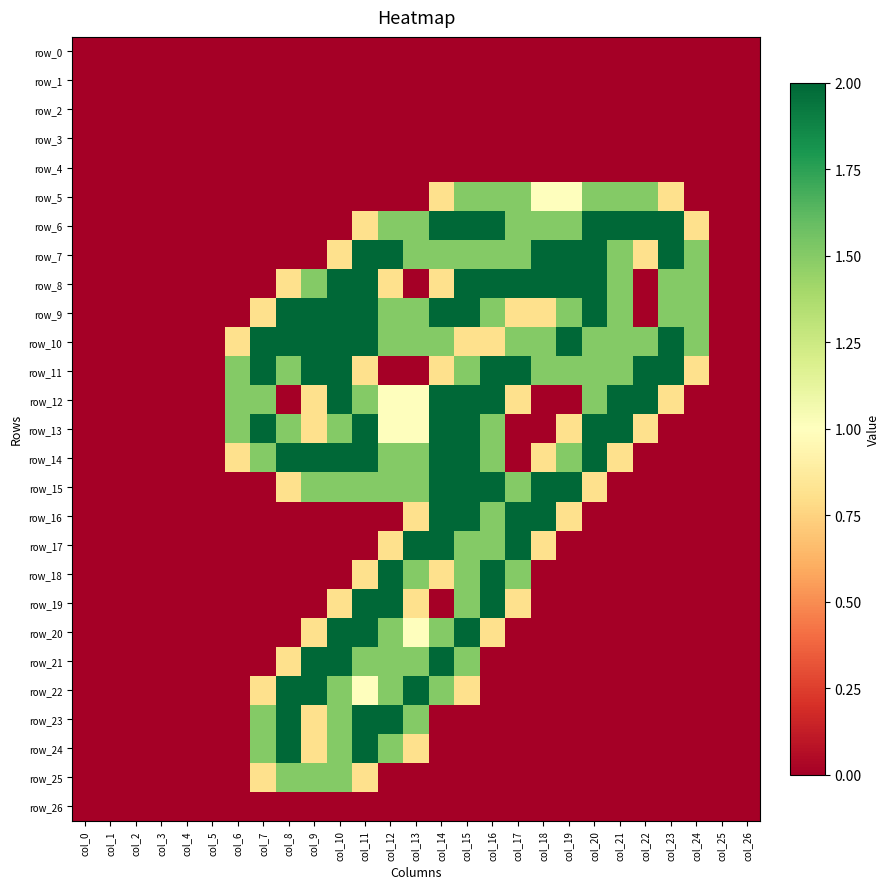

Is the value of row_19 at col_5 greater than the value of row_18 at col_16?

No